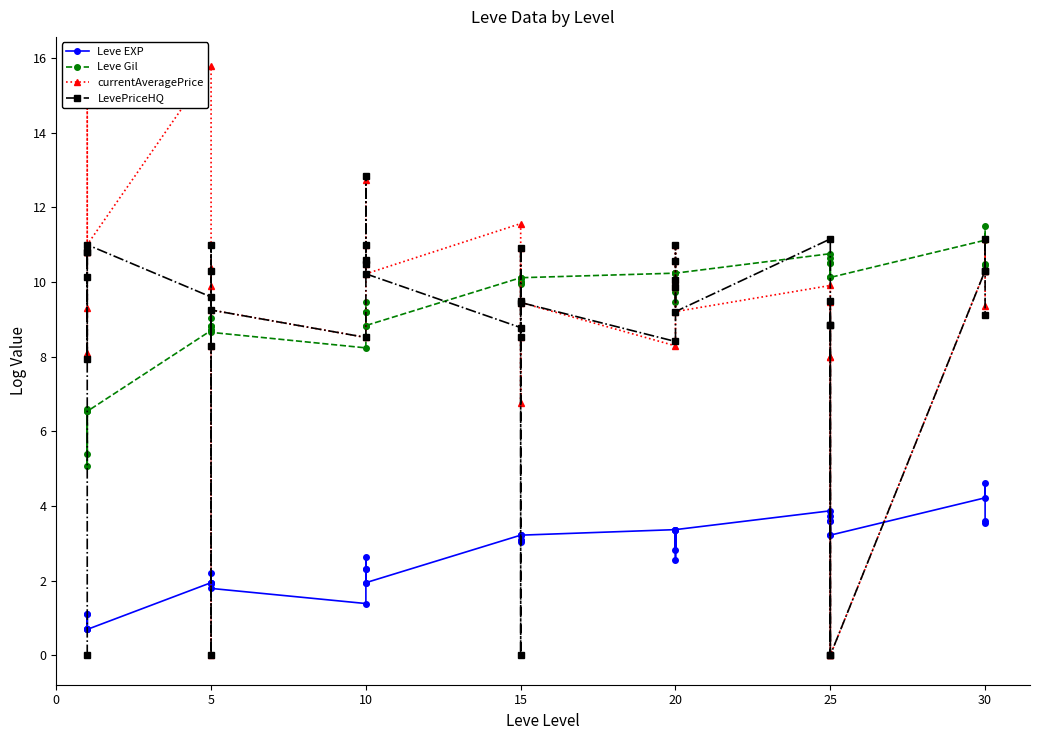

Reading left to right, extract all data points from this chart.

Leve EXP: 0.7	1.1	0.7	0.7	1.1	0.7	1.9	1.9	2.2	1.9	1.9	1.8	1.4	2.3	2.3	2.6	1.9	1.9	3.2	3.1	3.2	3.1	3.0	3.2	3.4	2.8	3.4	3.4	2.6	3.4	3.9	3.6	3.2	3.7	3.6	3.2	4.2	4.6	3.6	3.6
Leve Gil: 6.5	5.4	6.5	5.1	6.6	6.5	8.7	8.7	9.0	8.8	8.8	8.7	8.2	9.2	9.2	9.5	8.8	8.8	10.1	10.0	10.1	10.0	9.9	10.1	10.2	9.7	10.2	10.2	9.5	10.2	10.8	10.5	10.1	10.6	10.5	10.1	11.1	11.5	10.4	10.5
currentAveragePrice: 8.1	9.3	10.8	10.8	15.4	11.0	15.8	8.3	10.4	9.9	0.0	9.3	8.5	12.7	10.5	11.0	10.6	10.2	11.6	9.5	10.9	6.8	8.5	9.5	8.3	10.6	11.0	10.1	9.9	9.2	9.9	8.0	0.0	9.5	8.0	0.0	10.3	11.2	10.3	9.4
LevePriceHQ: 0.0	10.1	10.8	10.8	7.9	11.0	9.6	8.3	11.0	10.3	0.0	9.3	8.5	12.8	10.5	11.0	10.6	10.2	8.8	9.5	10.9	0.0	8.5	9.5	8.4	10.6	11.0	10.1	9.9	9.2	11.2	8.9	0.0	9.5	8.9	0.0	10.3	11.2	10.3	9.1